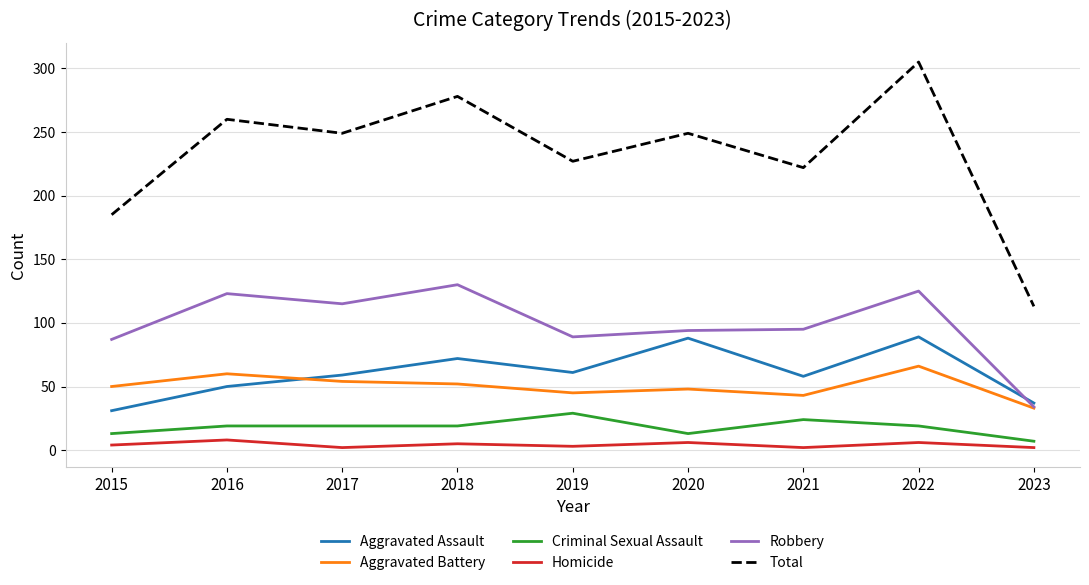

In Robbery, how many points are higher than both neighbors (excluding endpoints)?

3